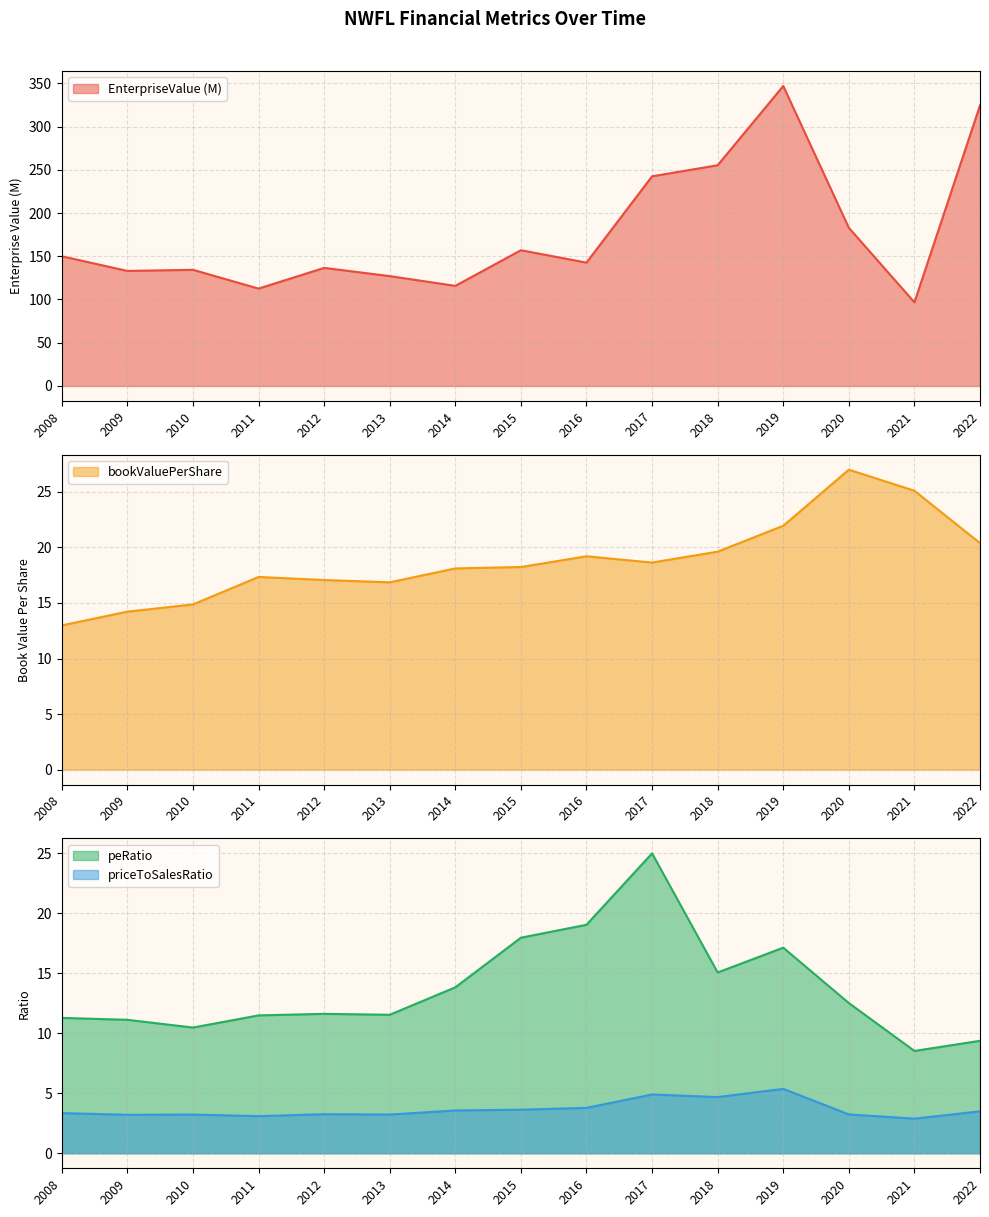

What is the difference between the second highest and minimum values in the EnterpriseValue series?

227.8